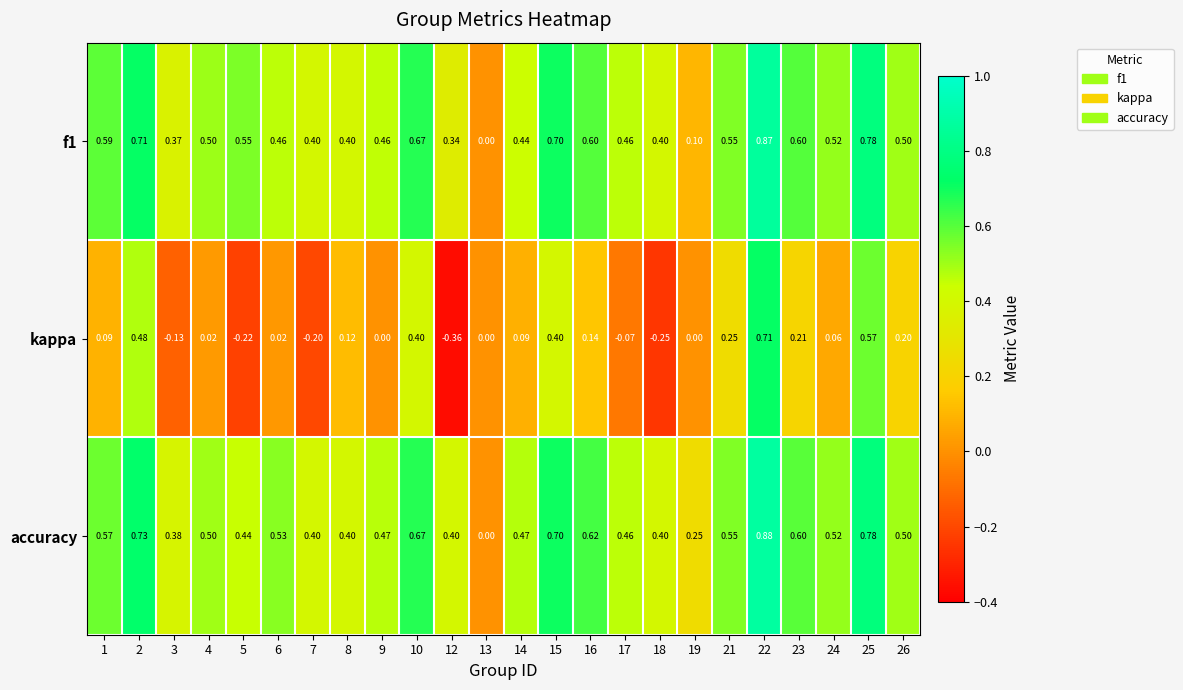

Which series changed the most between 6 and 25?

kappa